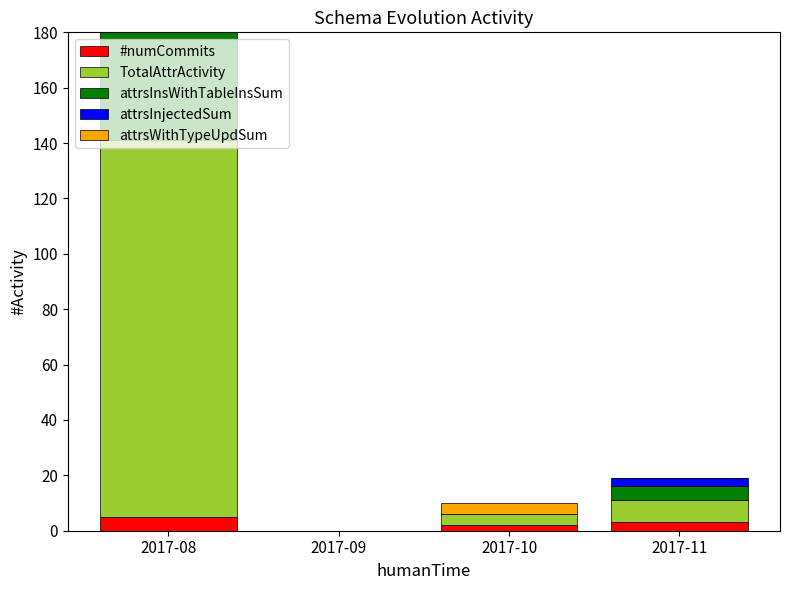

What is the difference between the highest and lowest values at 2017-08?

135